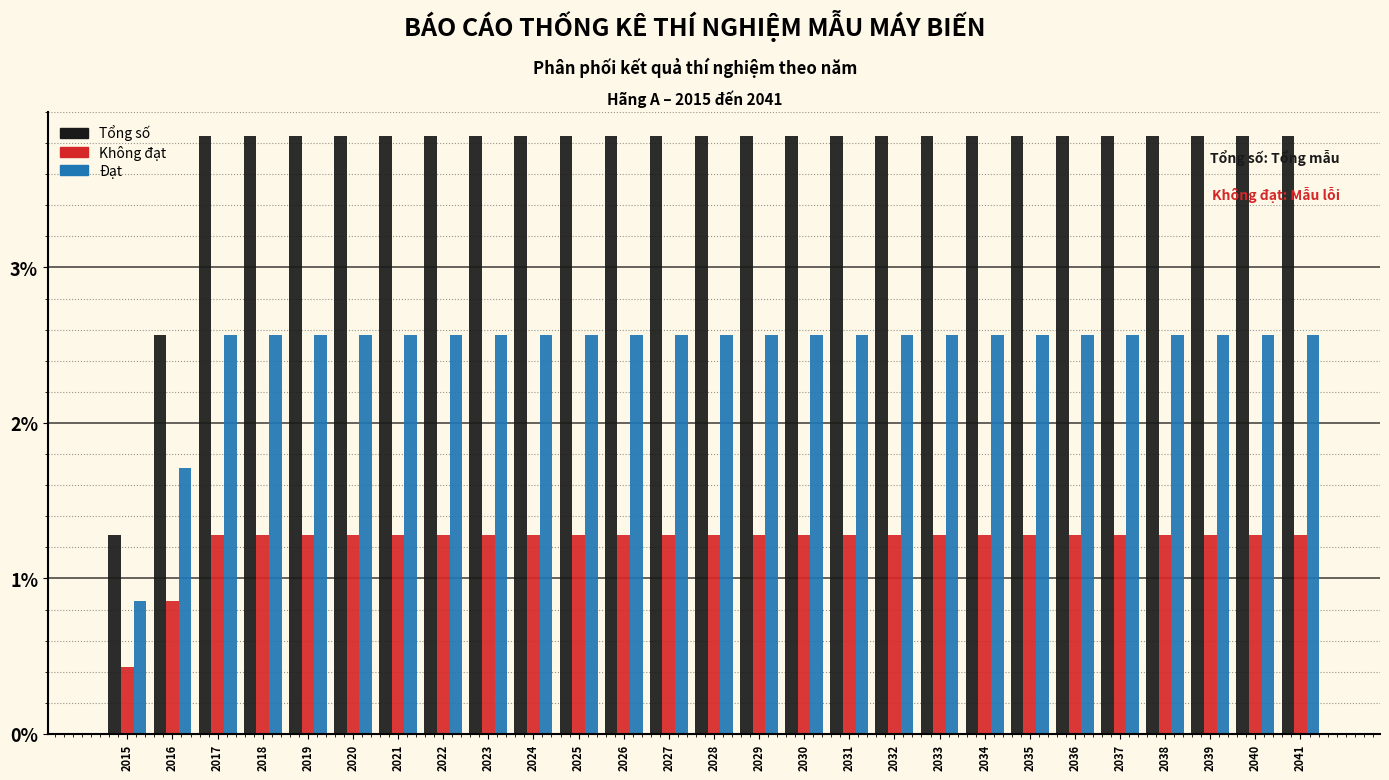

What is the sum of the Đạt values at 2025 and 2030?

5.1